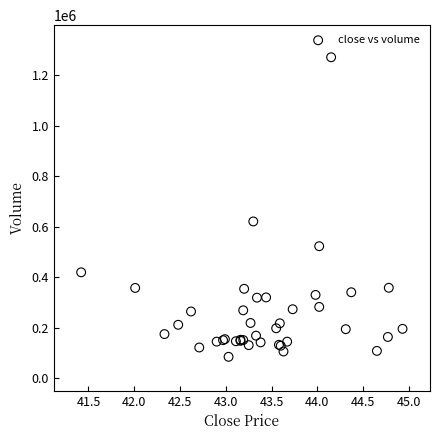

What Y value in the scatter plot is closest to 677550?

620500